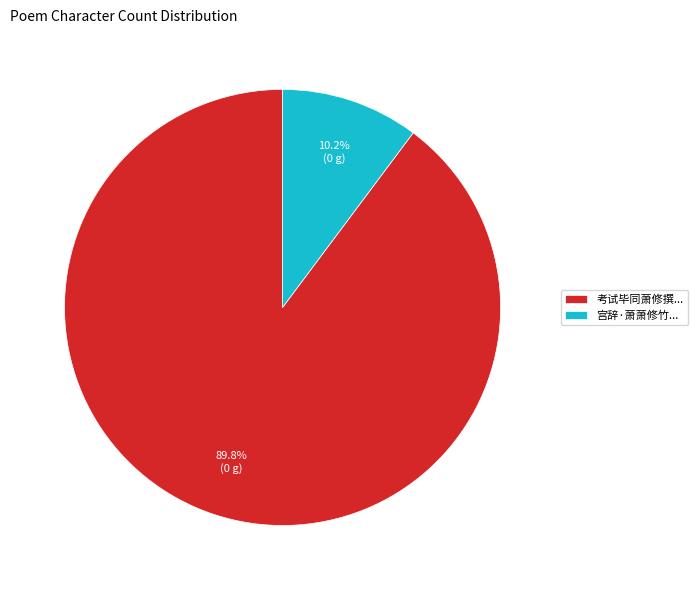

How many slices are in this pie chart?

2